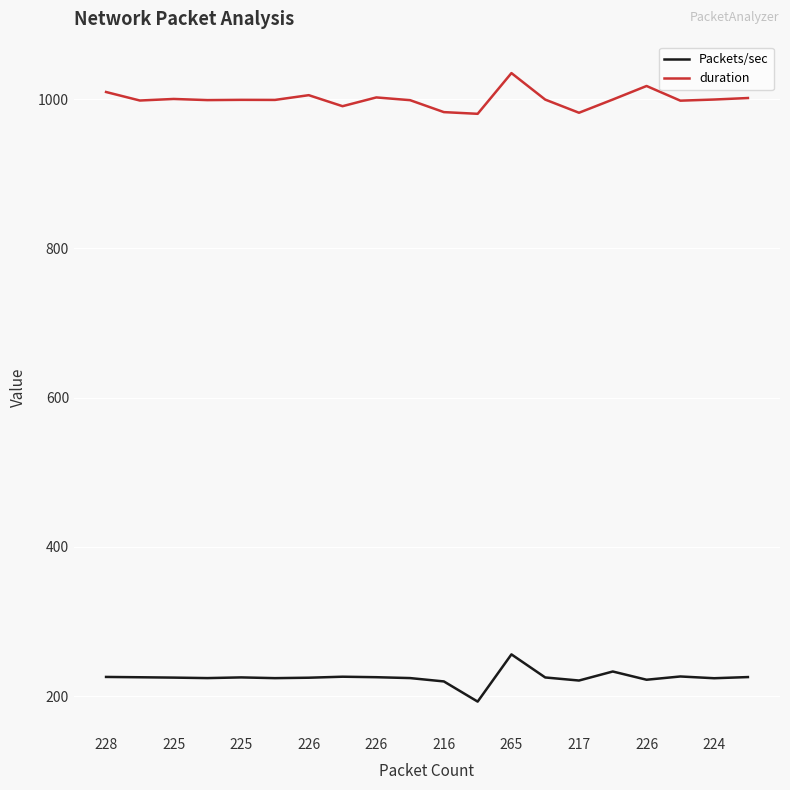

What is the average value of the Packets/sec series?

224.8